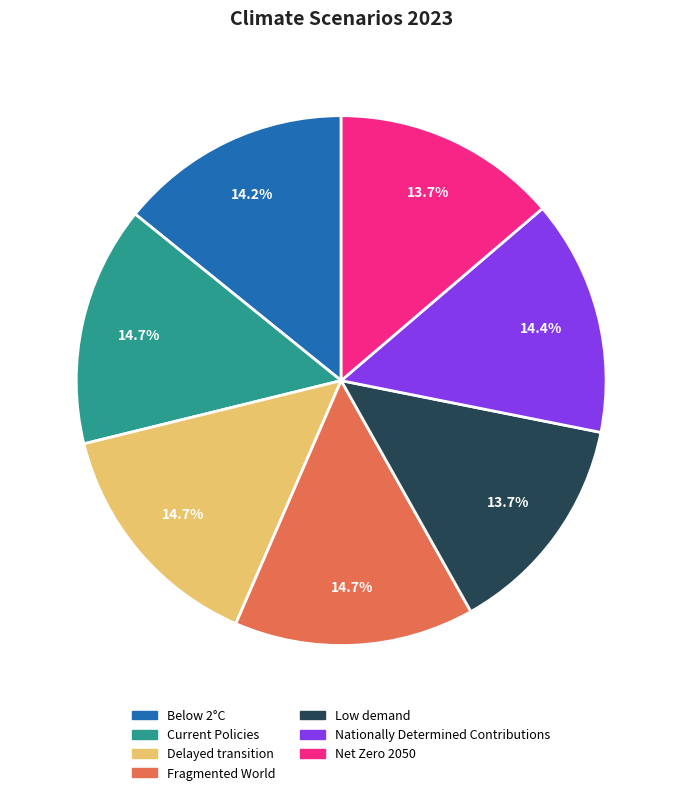

True or false: Fragmented World accounts for 15% of the total.

True